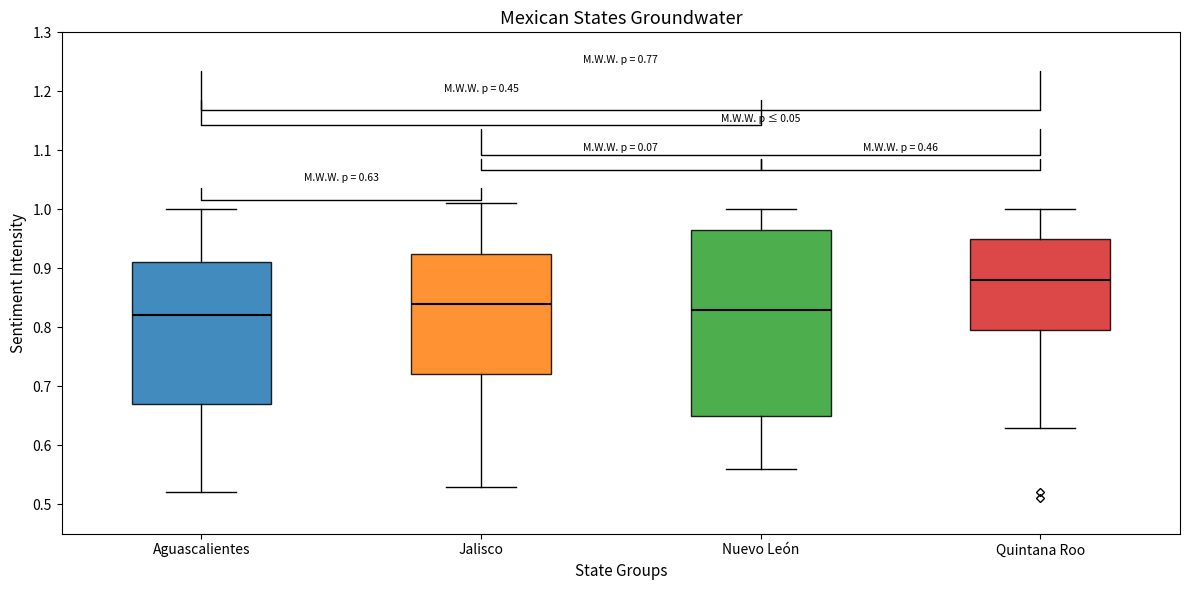

Which box's median line is the lowest?

Aguascalientes